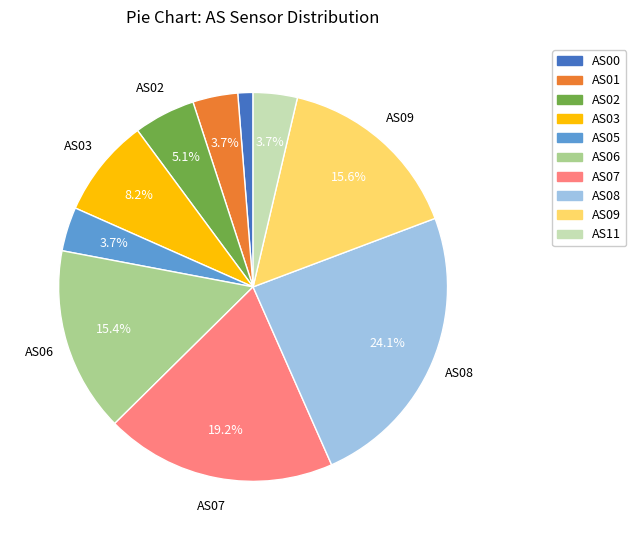

Combined, do AS11 and AS08 account for over 50%?

No